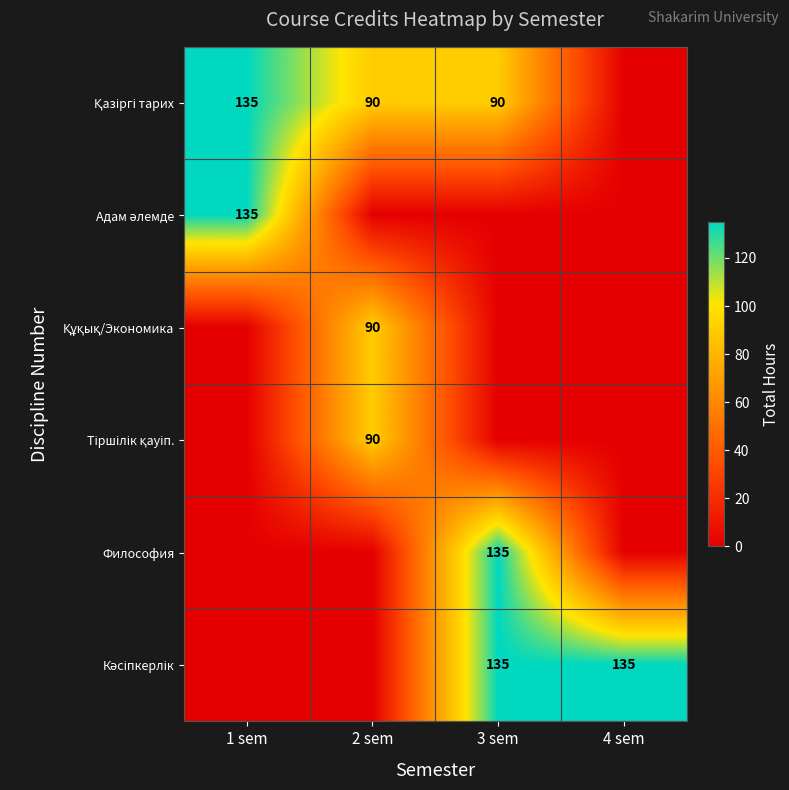

Which category has the highest value across all series?

1 sem